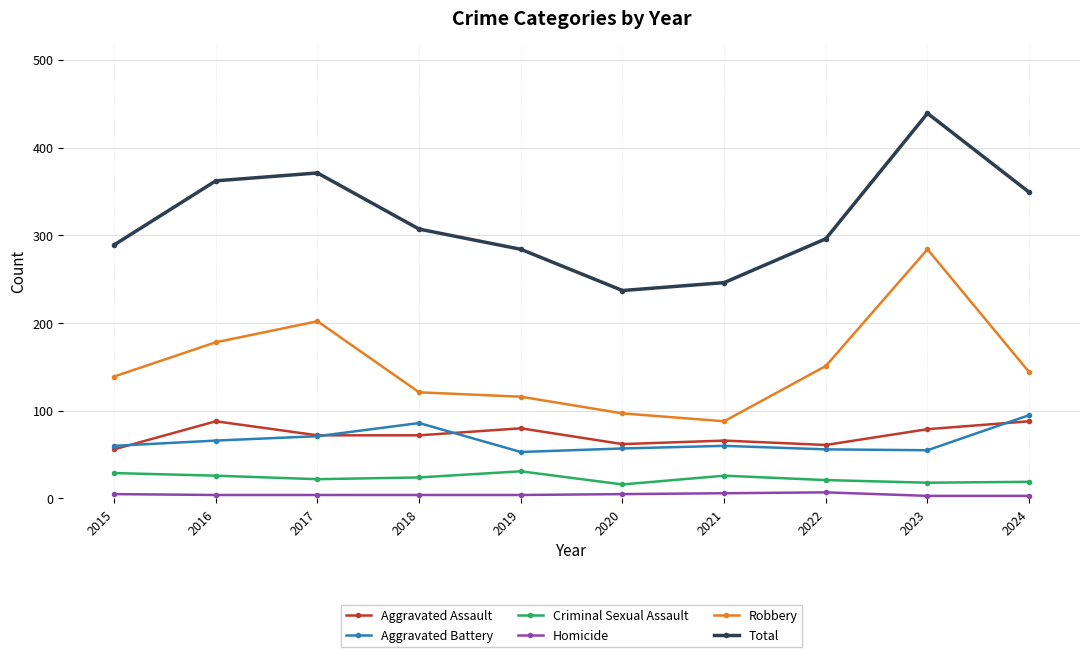

Which label corresponds to the largest value in the chart?

2023